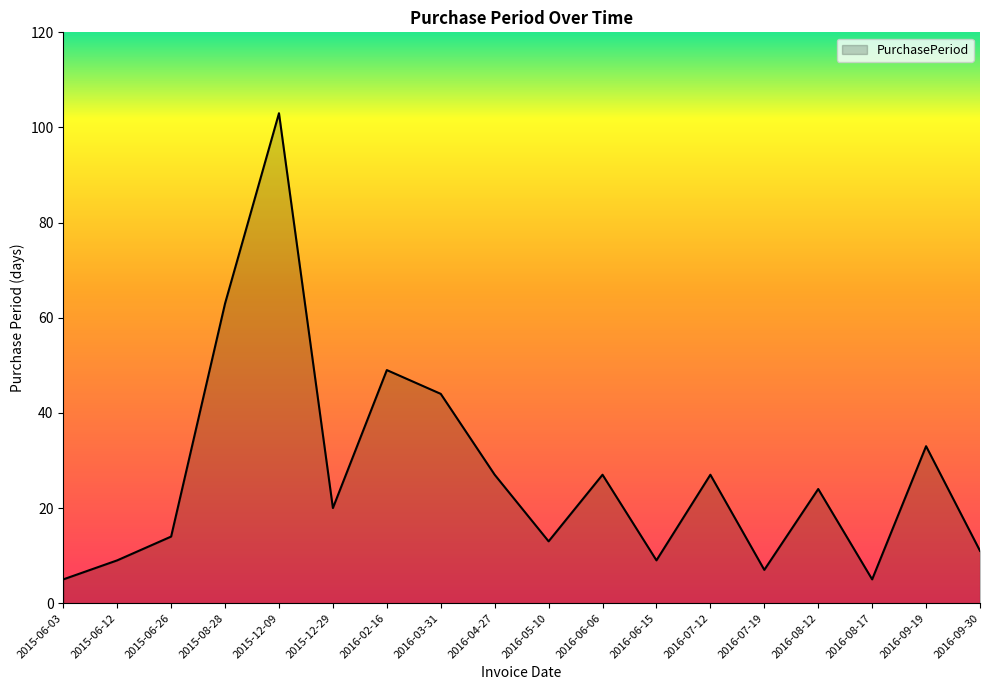

What is the difference between the maximum and minimum values?

98